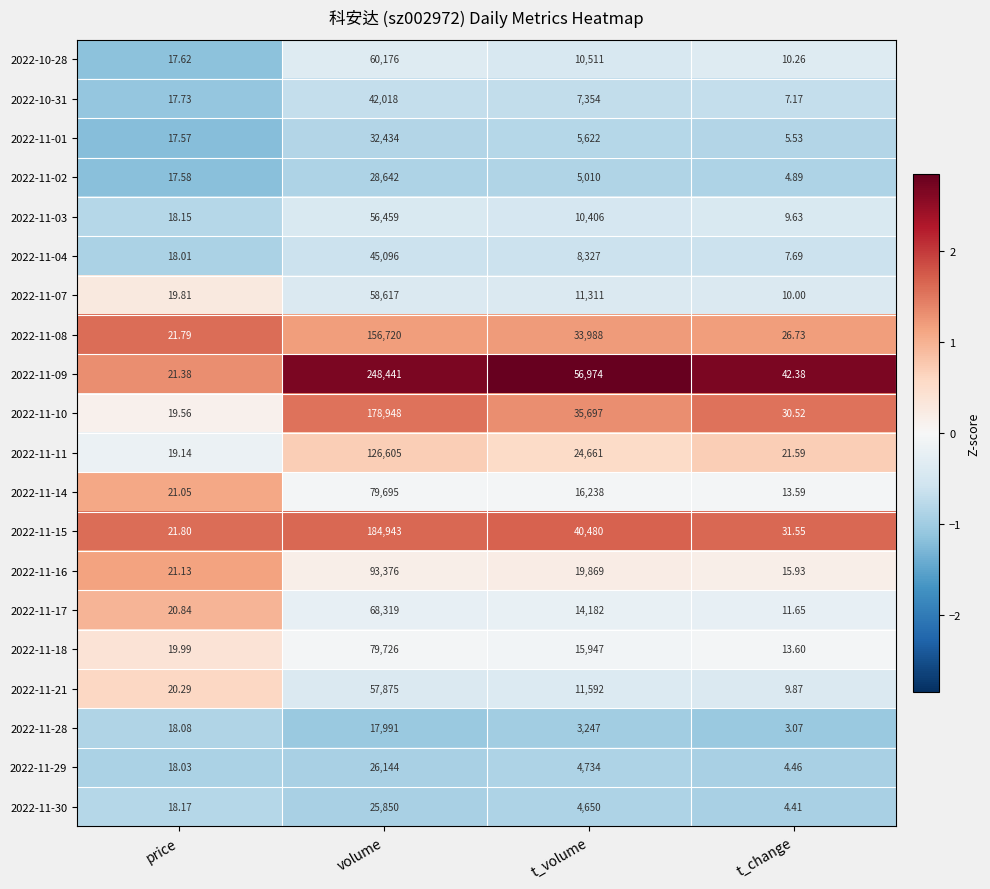

At which category is the sum across all series the highest?

volume